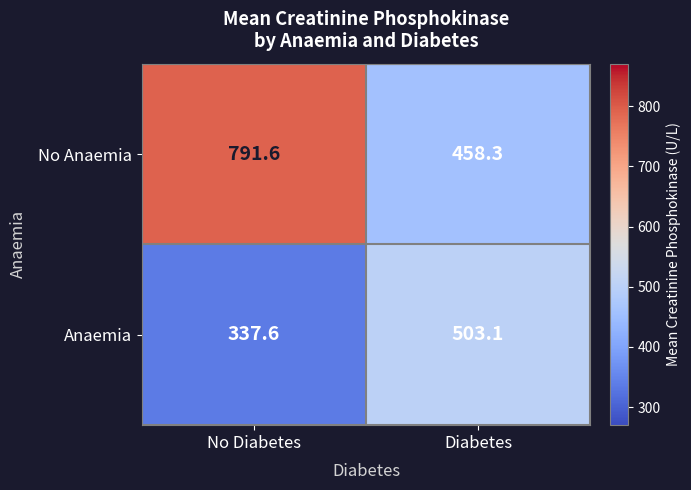

Rank the series at Diabetes from lowest to highest value.

No Anaemia, Anaemia